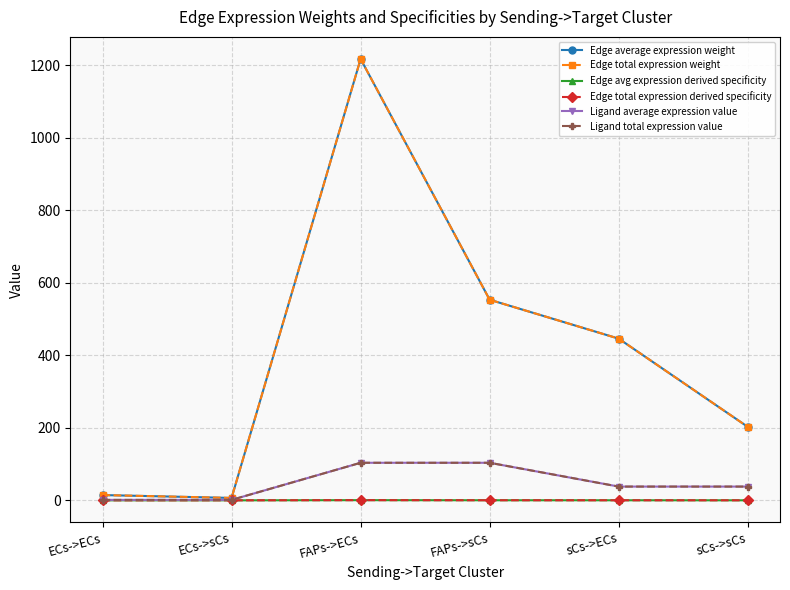

At which category is the sum across all series the highest?

FAPs->ECs